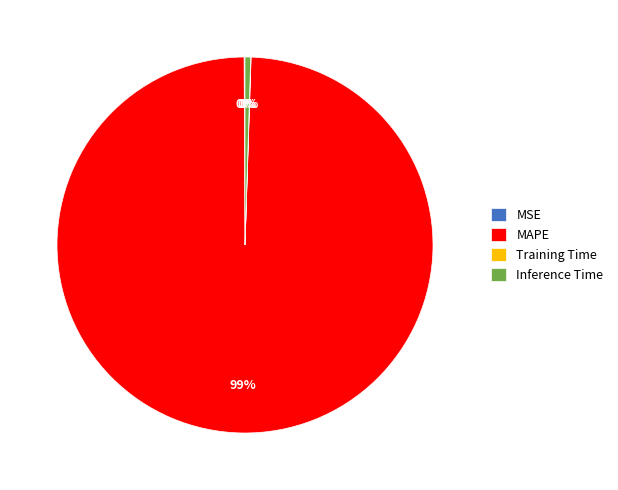

True or false: MAPE accounts for 89% of the total.

False